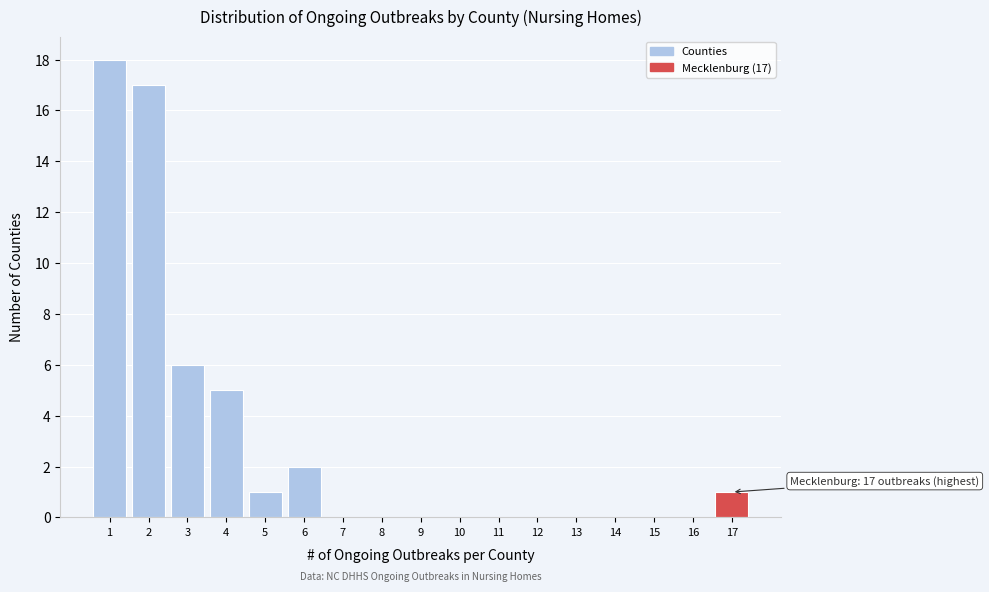

Over which range of the x-axis is the bar tallest?

0.5 to 1.5